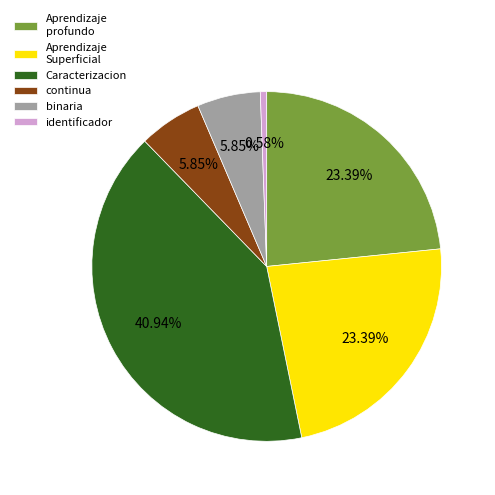

Does Aprendizaje profundo represent more than half of the total?

No